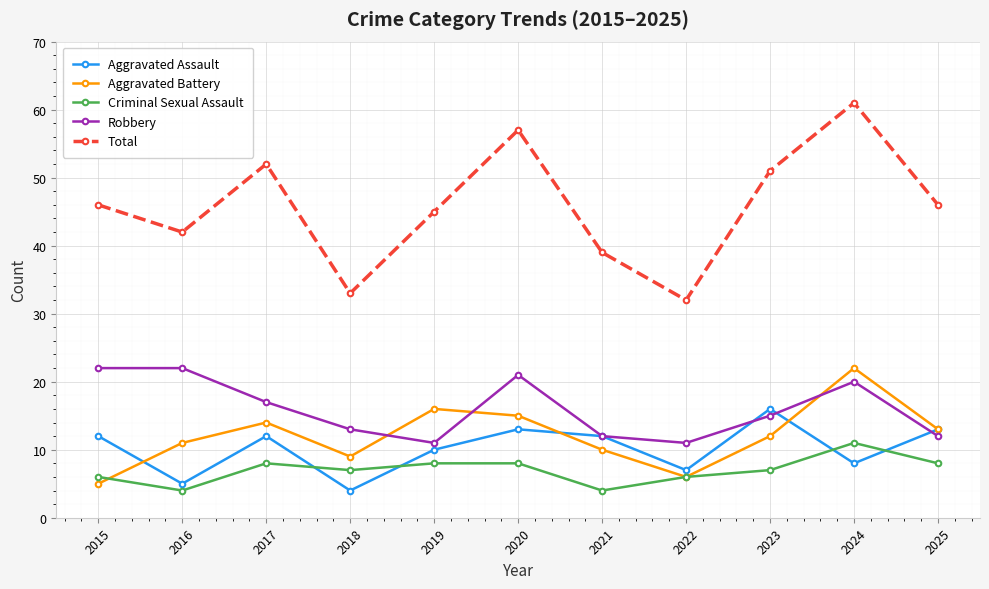

Between 2020 and 2021, which series saw the biggest shift?

Total